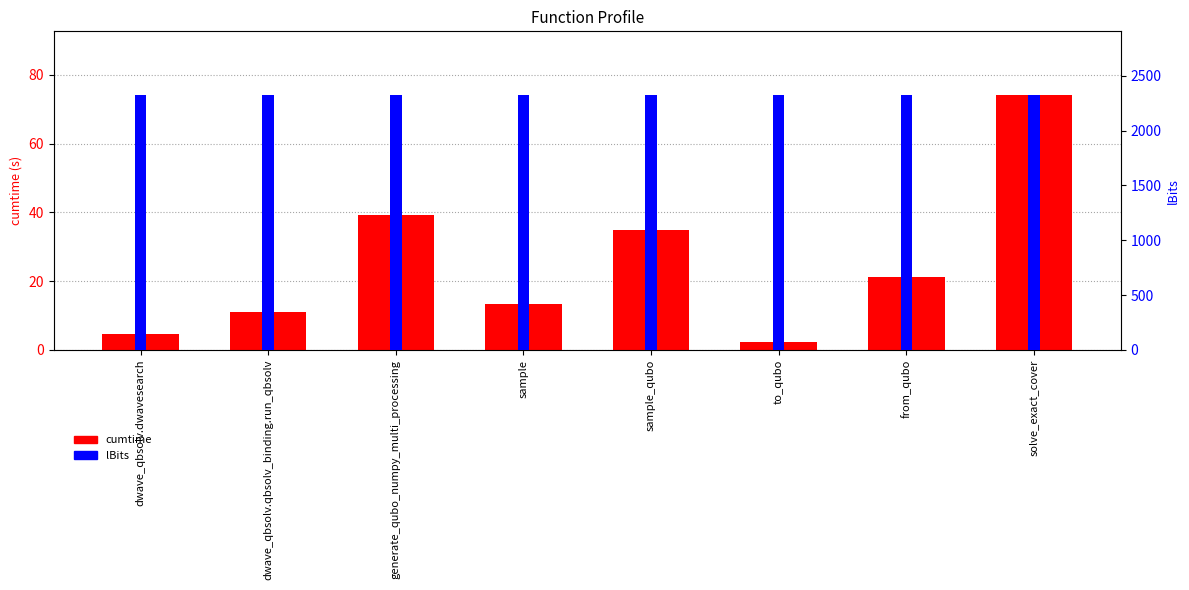

Between dwave_qbsolv.dwavesearch and sample, which is larger?

sample